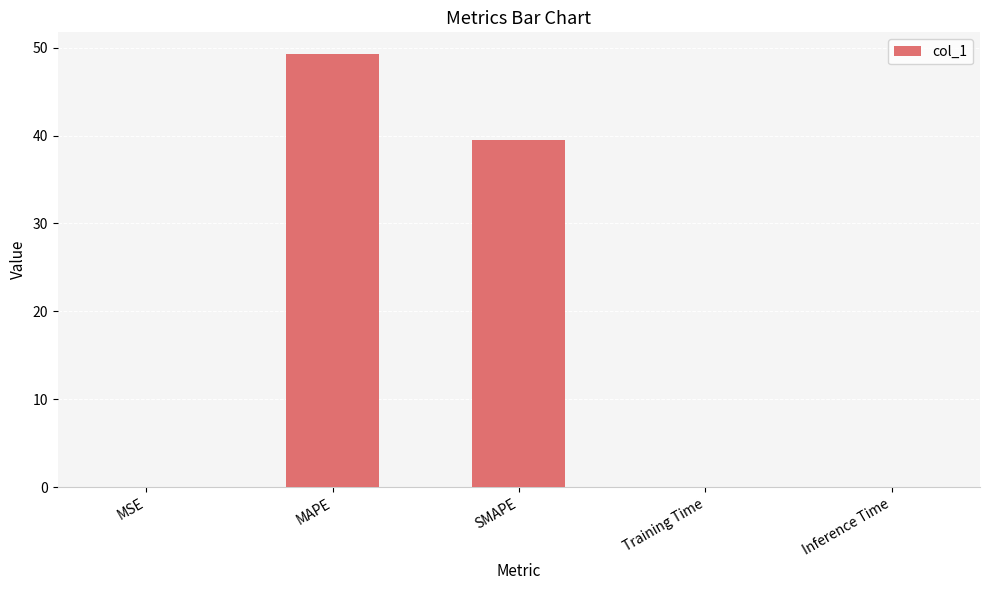

What is the average value?

17.8